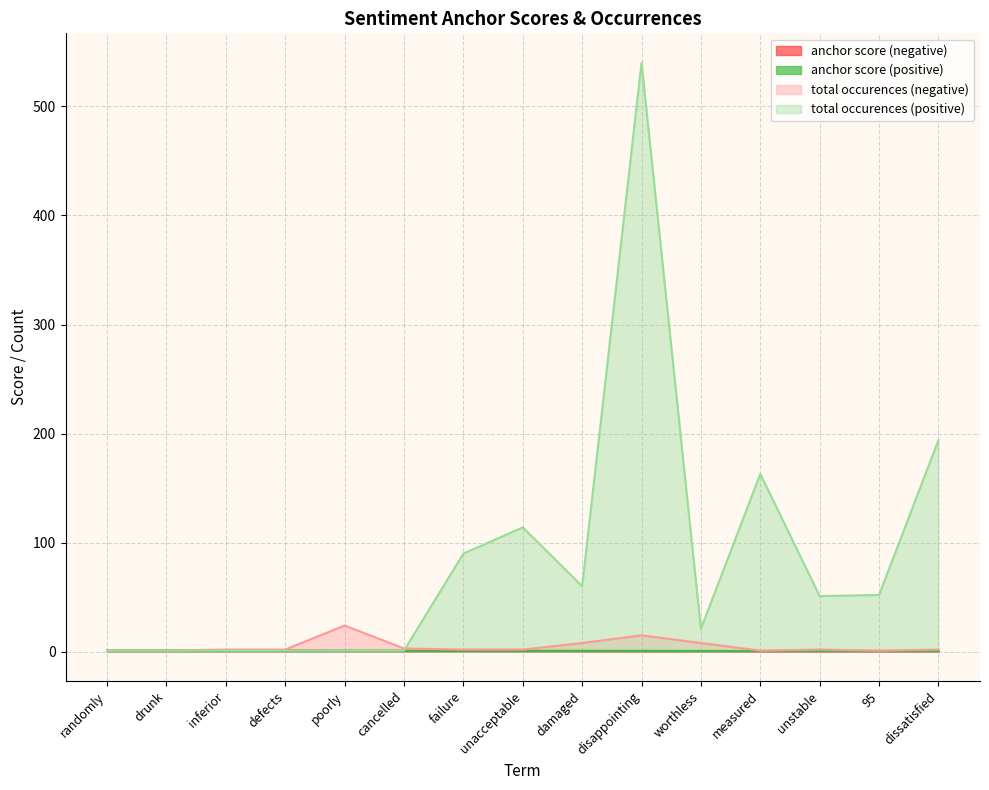

Read the anchor score (negative) value at 95.

0.5